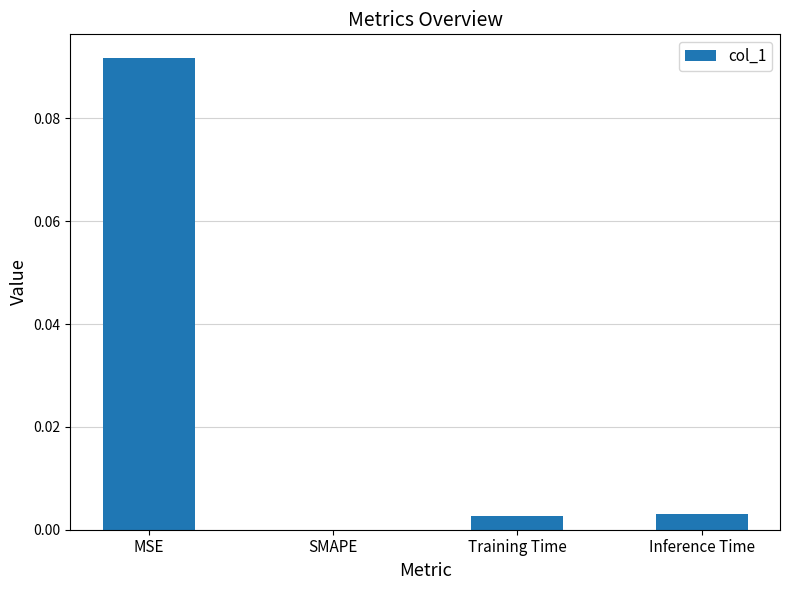

Which has a higher value, SMAPE or Training Time?

Training Time